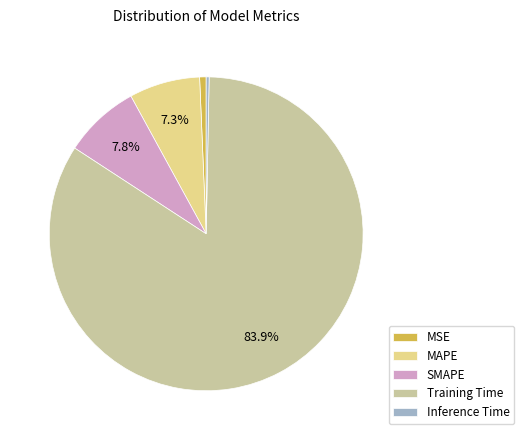

How many segments does this pie chart have?

5